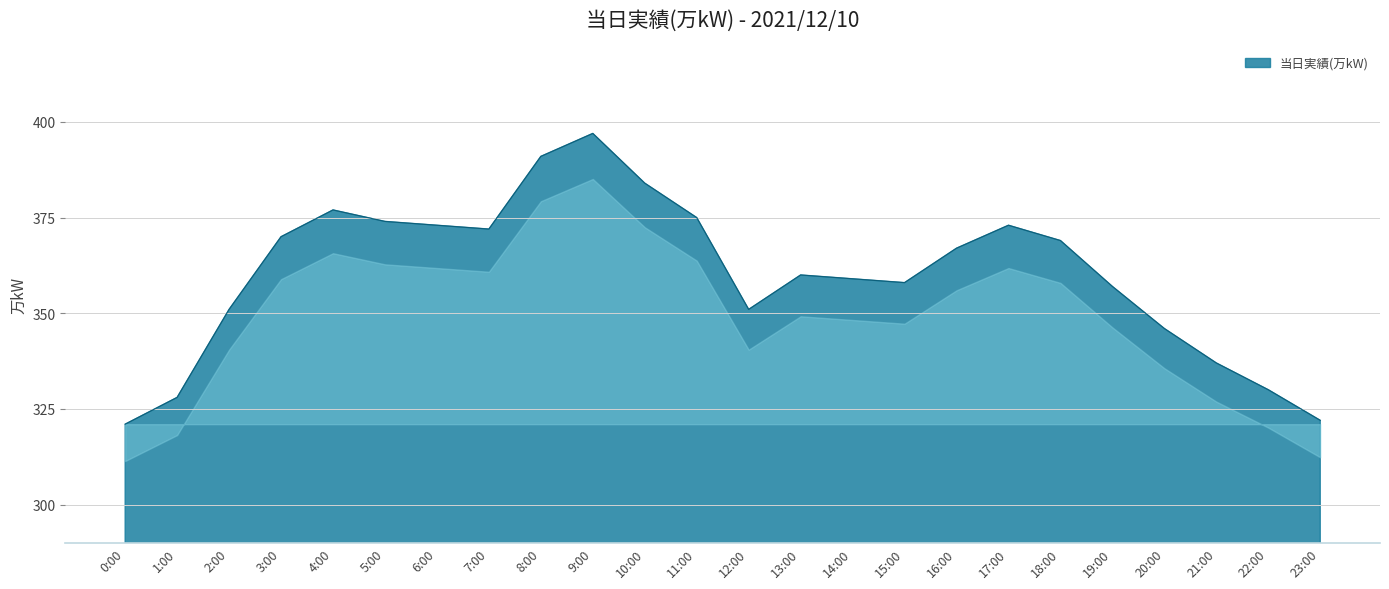

What is the difference between the maximum and minimum values?

76